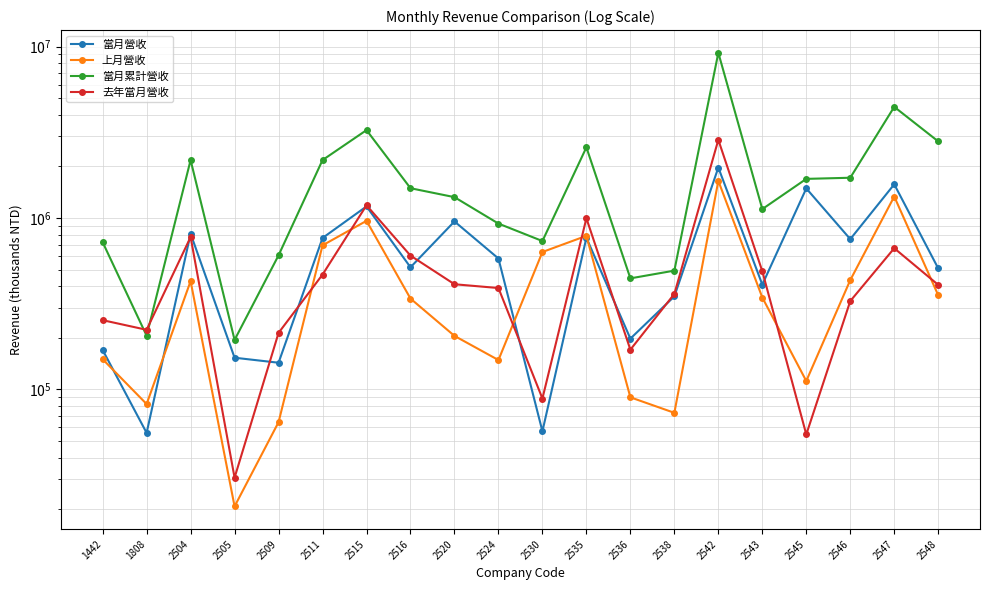

True or false: 當月營收 and 上月營收 intersect in this chart.

True